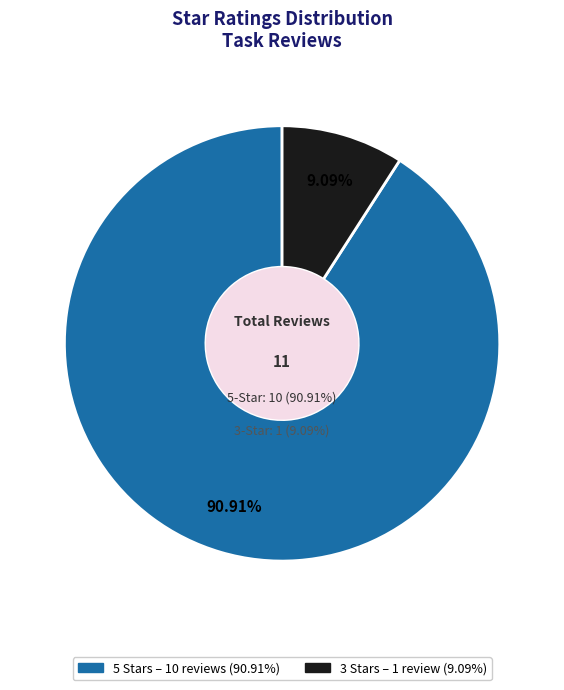

True or false: 8 accounts for 1% of the total.

False